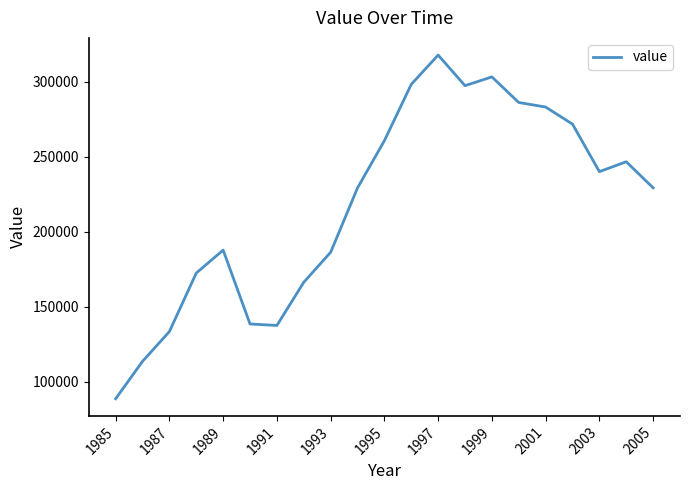

What is the difference between the maximum and minimum values?

229011